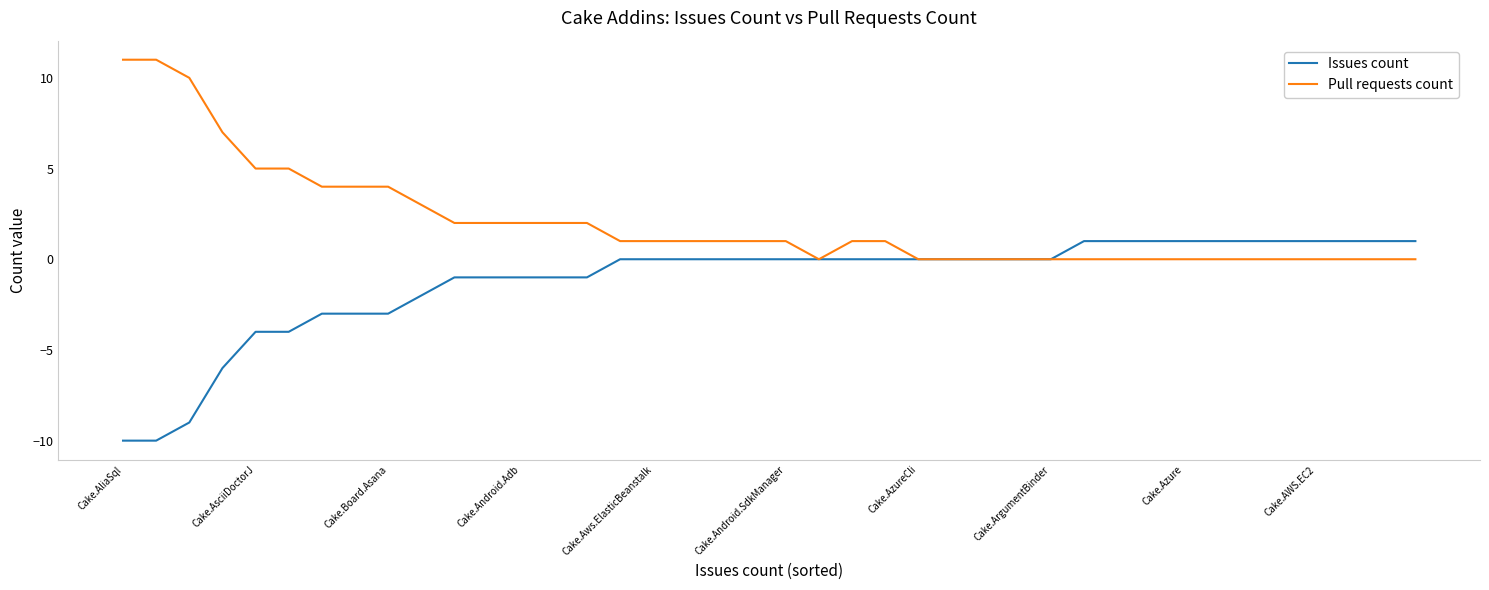

Which series has the largest total across all categories?

Pull requests count